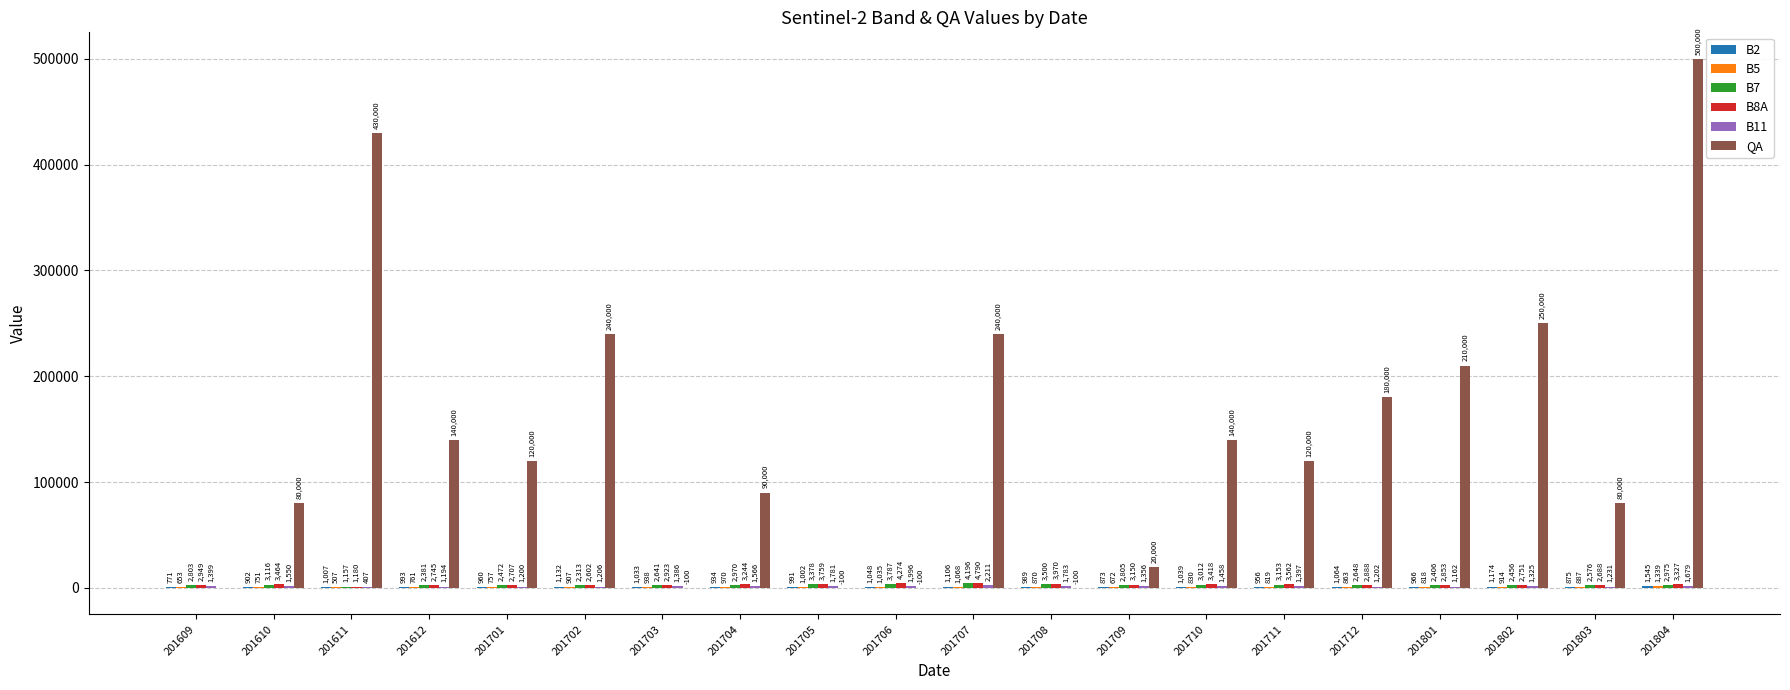

At which label is QA closest to 249950?

201802